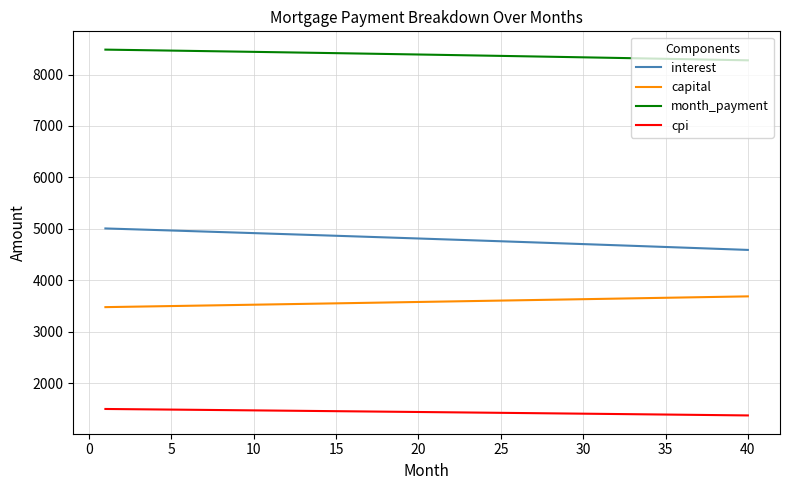

What is the minimum value for interest?

4590.0